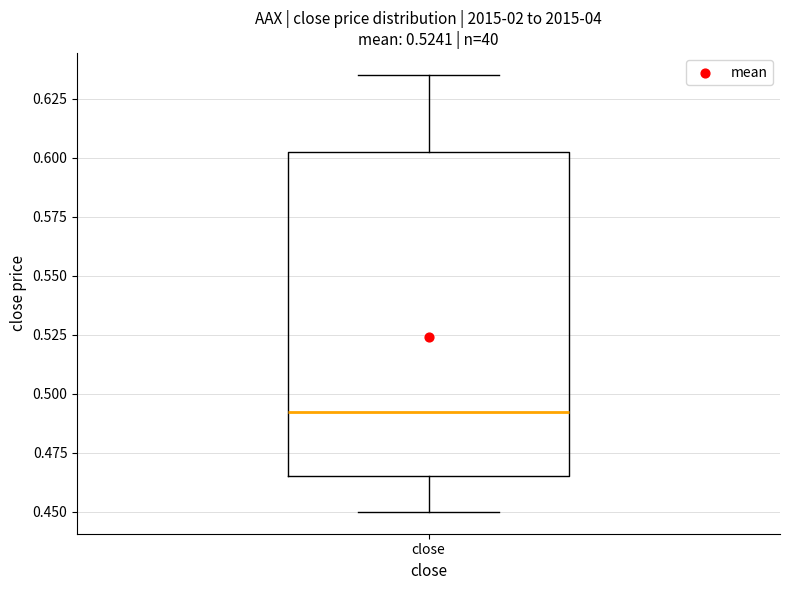

Transcribe this box plot: give where the median line is, the range the box spans, and where the two whiskers end, as read against the y-axis. The values are not printed on the chart, so give them approximately, as read against the axis.

median 0.495, box 0.465 to 0.605, whiskers 0.450 to 0.635